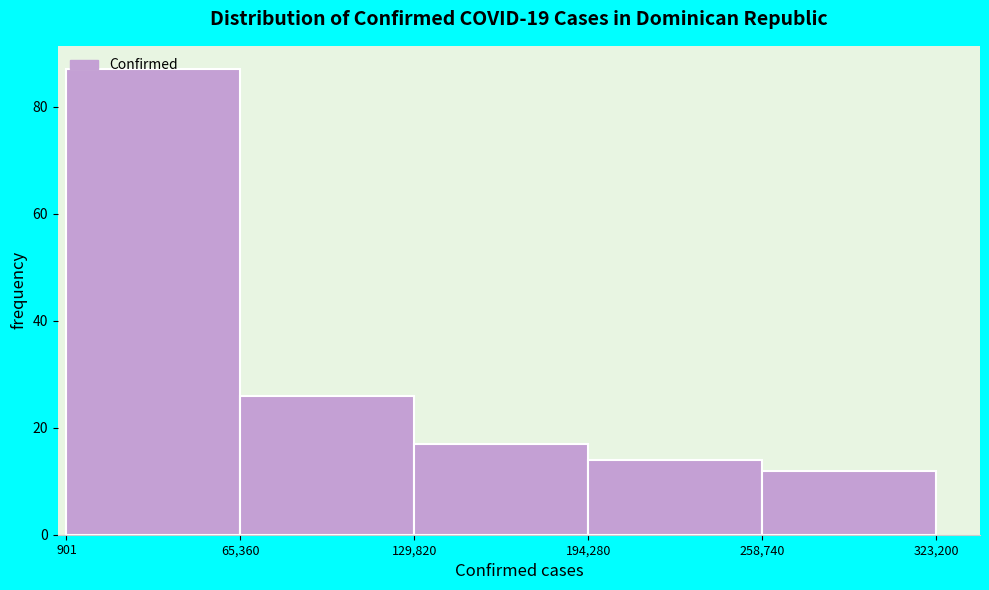

How tall is the bar that spans 65,360 to 129,820 on the x-axis? The values are not printed on the chart, so give them approximately, as read against the axis.

26